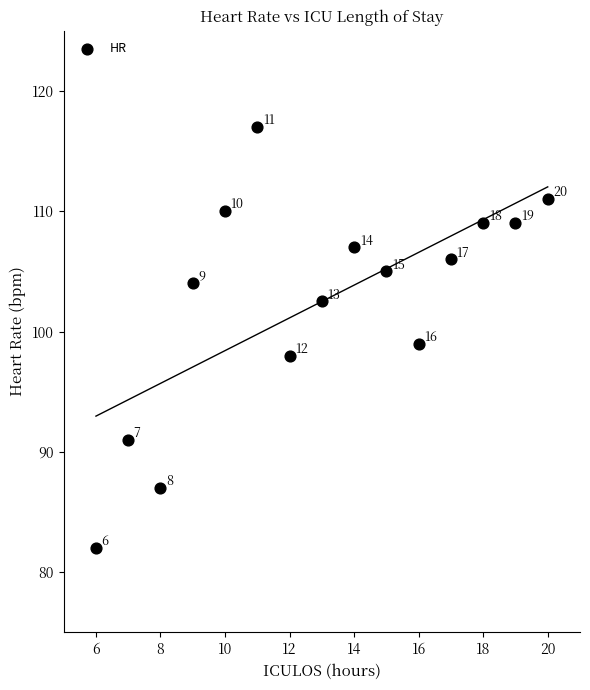

What Y value in the scatter plot is closest to 99?

99.0